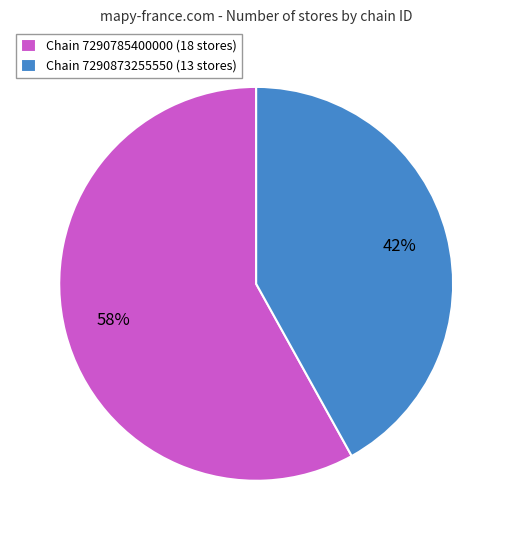

How many segments does this pie chart have?

2